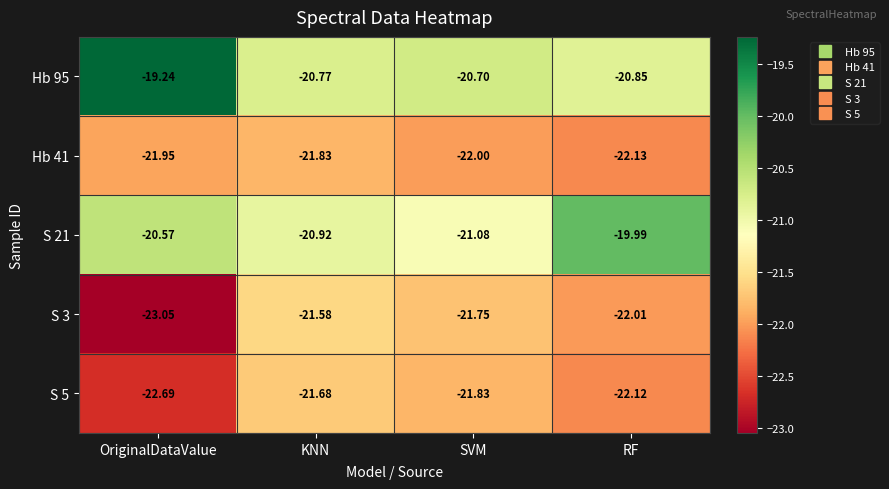

At which category is the sum across all series the highest?

KNN